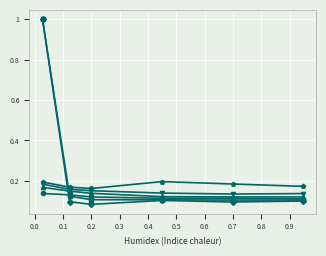

What is the greatest value displayed?

1.0